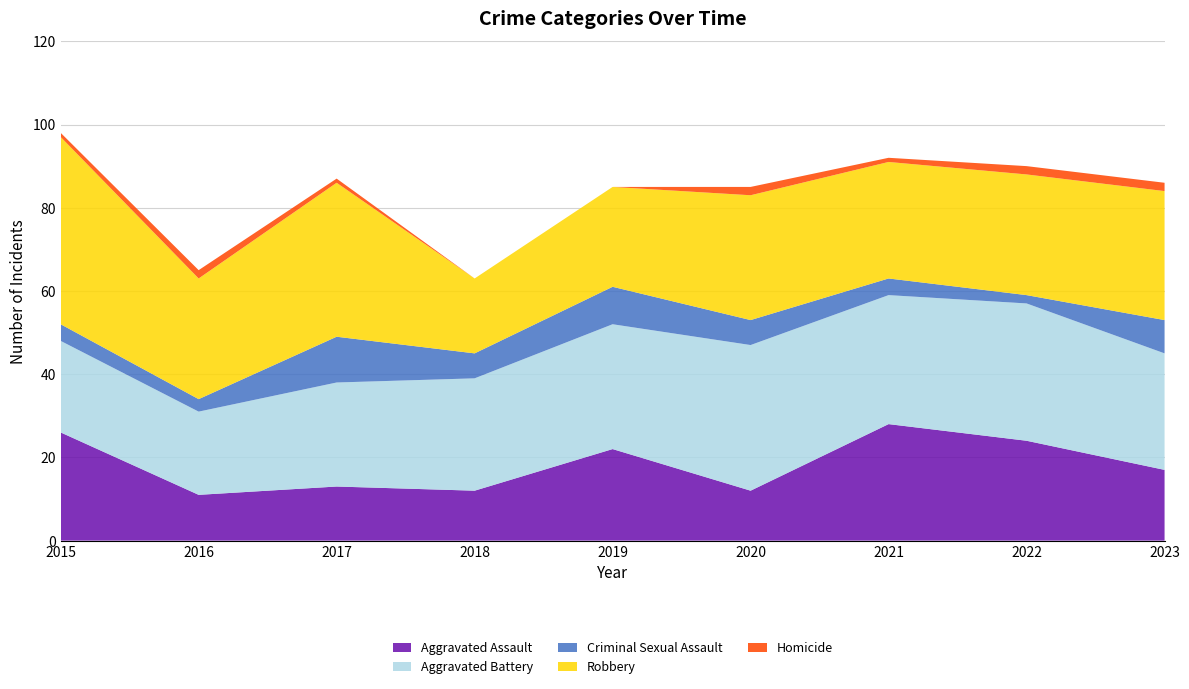

Reading right to left, extract all data points from this chart.

Aggravated Assault: 17	24	28	12	22	12	13	11	26
Aggravated Battery: 28	33	31	35	30	27	25	20	22
Criminal Sexual Assault: 8	2	4	6	9	6	11	3	4
Robbery: 31	29	28	30	24	18	37	29	45
Homicide: 2	2	1	2	0	0	1	2	1